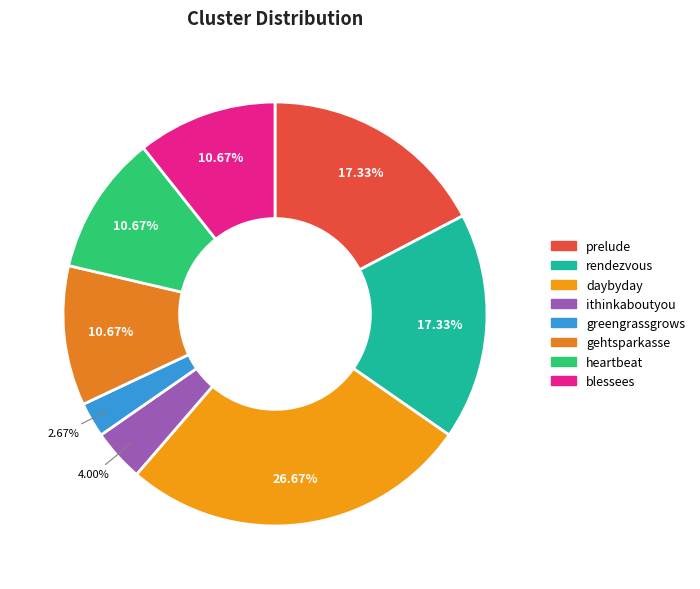

How many slices are in this pie chart?

8